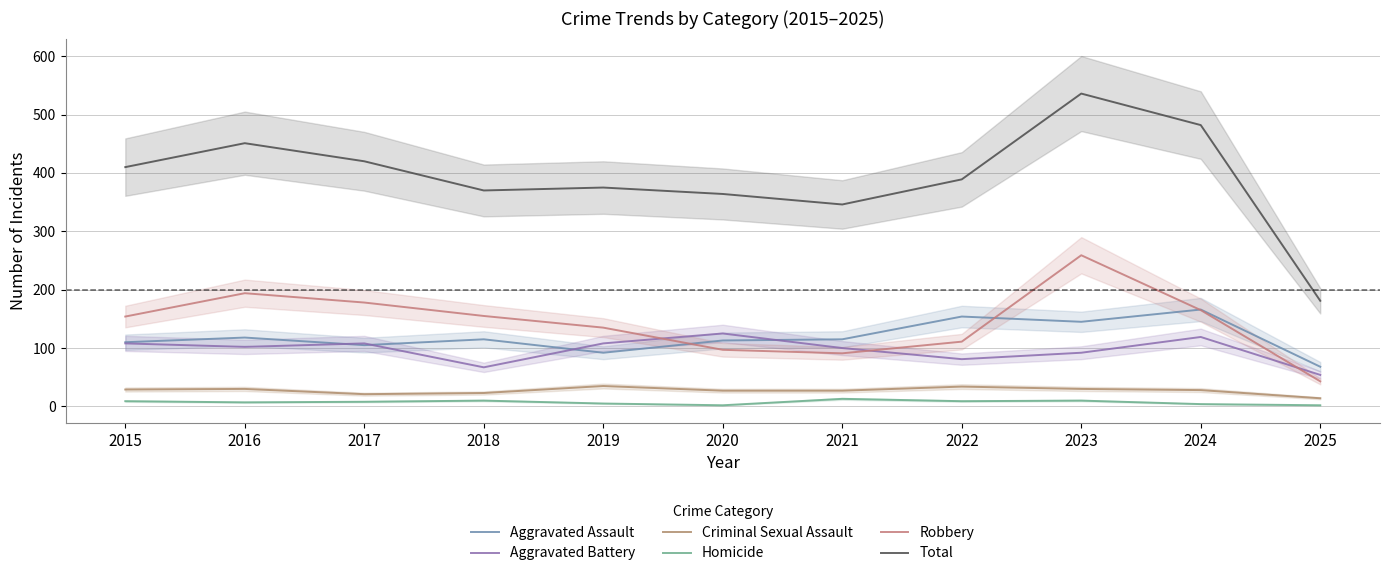

Is it true that Aggravated Battery equals 157 at 2019?

False